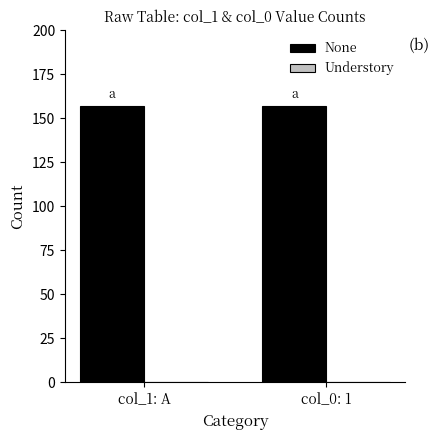

Is the value of None at col_1: A greater than the value of Understory at col_0: 1?

Yes